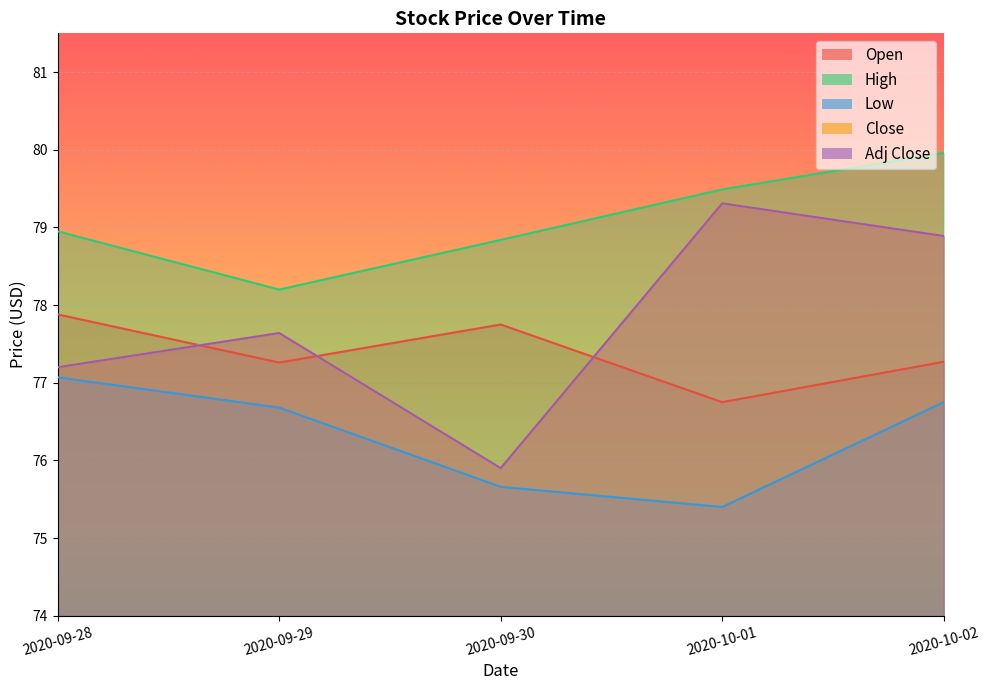

At which category does Close reach its first local peak?

2020-09-29